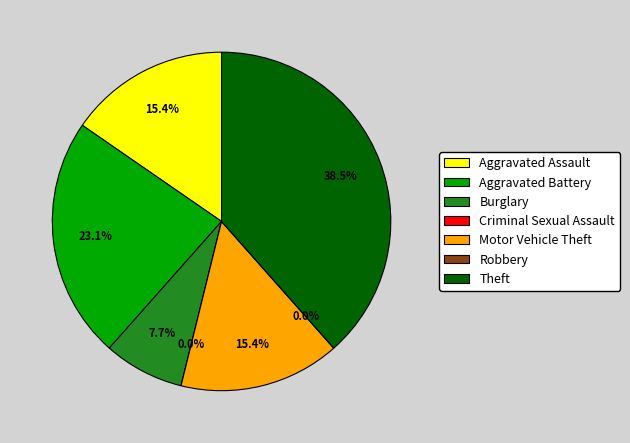

Count the number of slices in the pie.

7